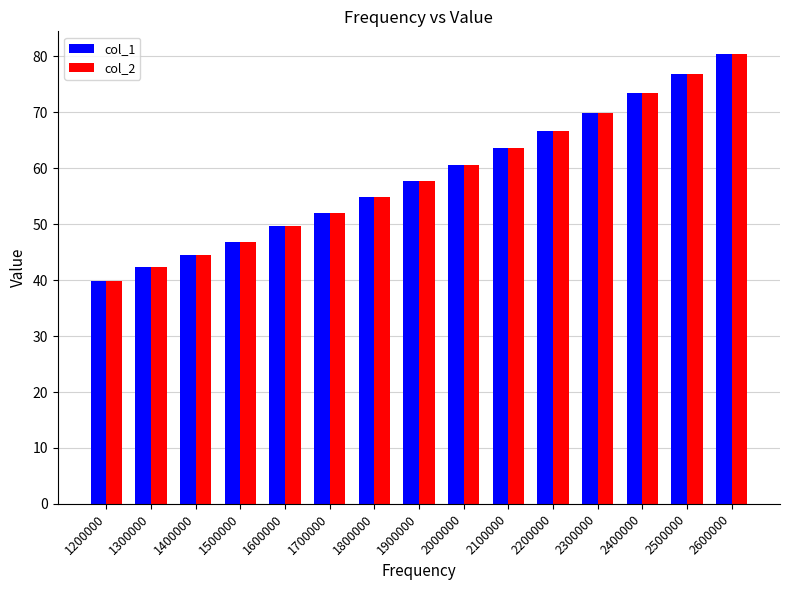

How many bars are there in total?

30